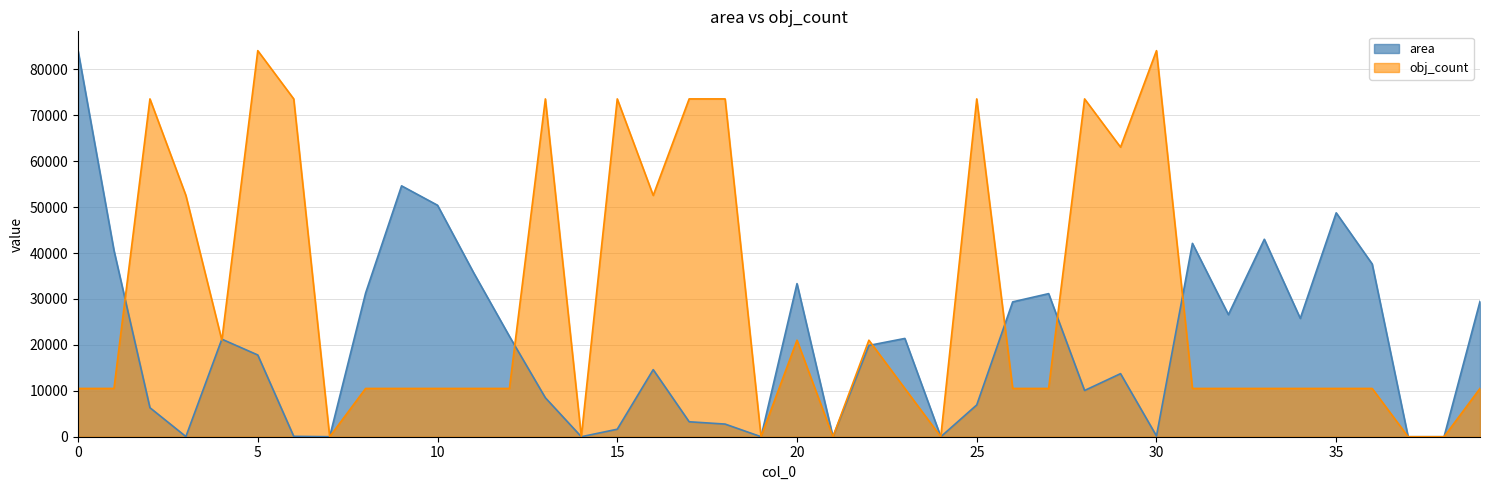

What is the spread (max minus min) of values at 32?

16071.7